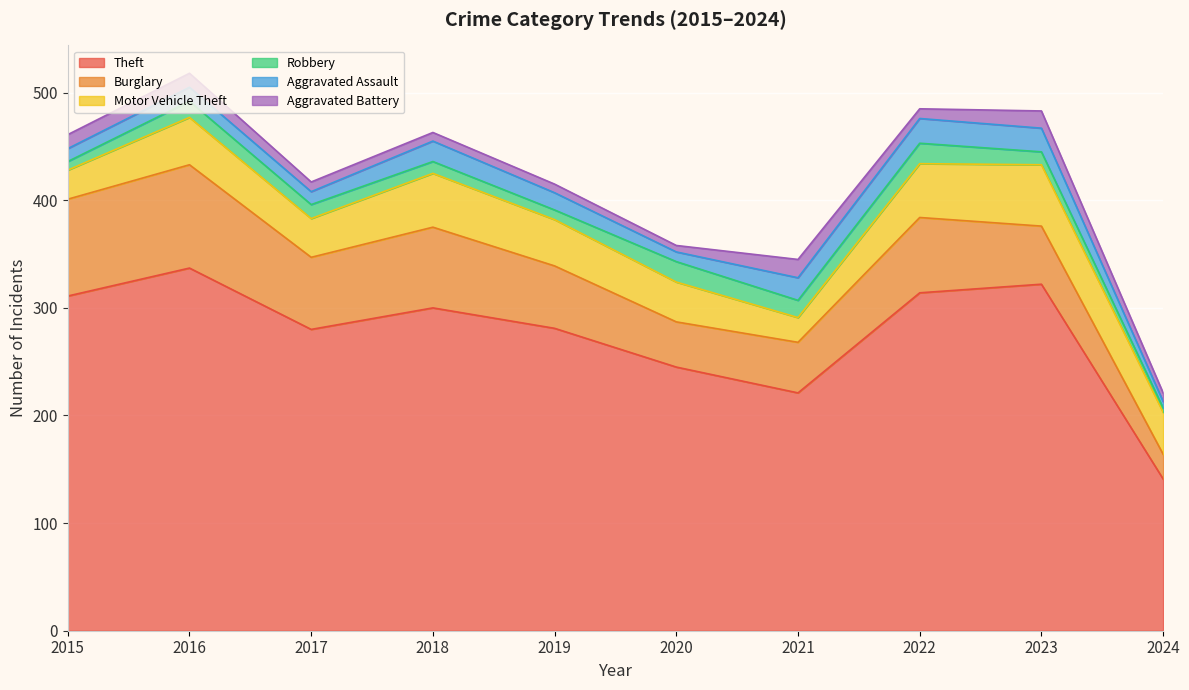

What is the difference between the Theft values at 2018 and 2024?

159